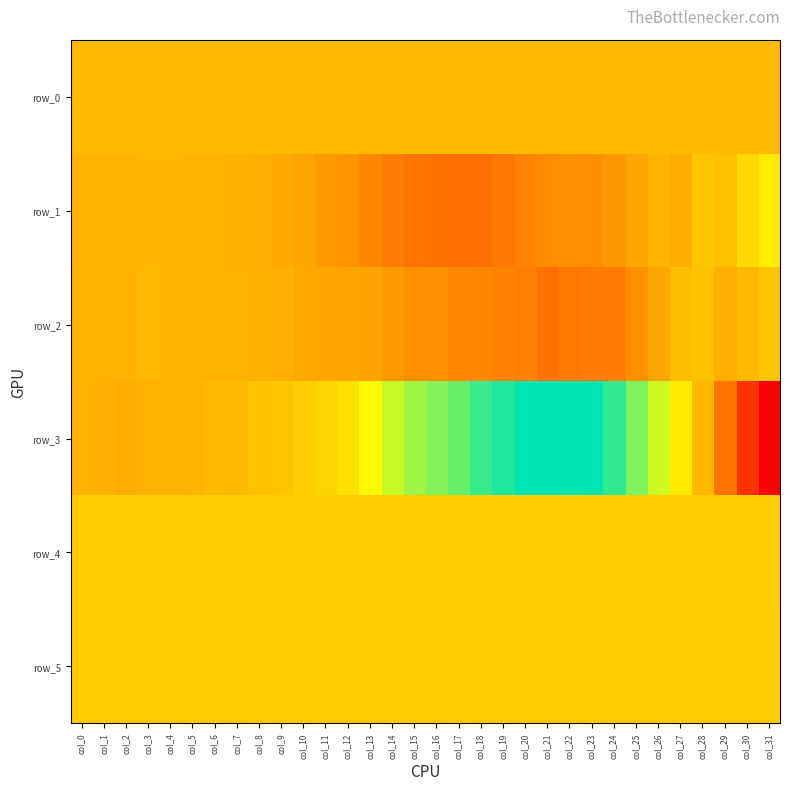

Rank the series by their maximum value, from lowest to highest.

row_0, row_2, row_5, row_4, row_1, row_3